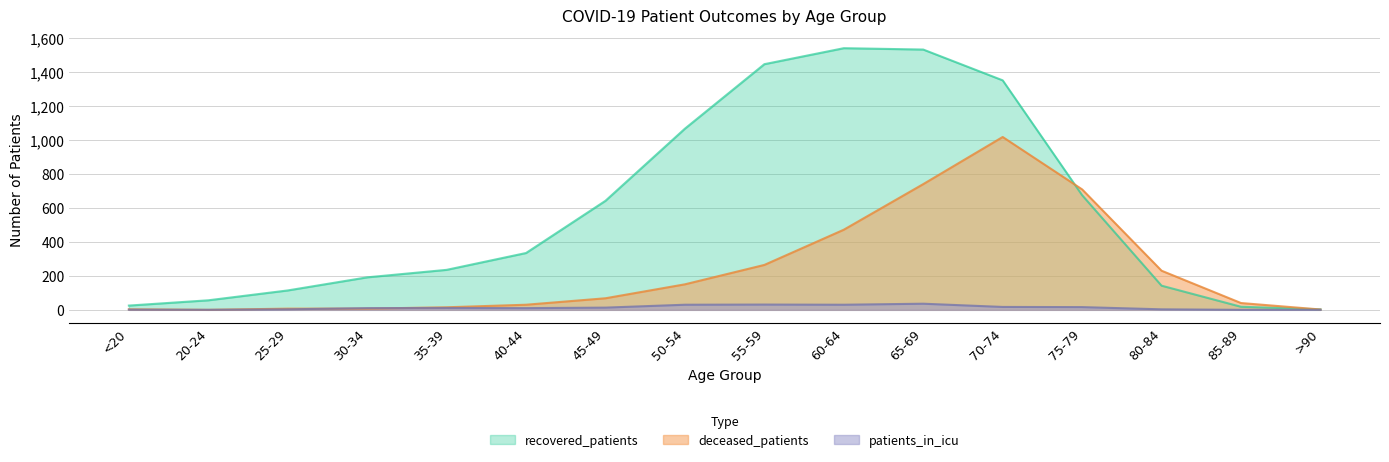

What is the total value across all series at 20-24?

56